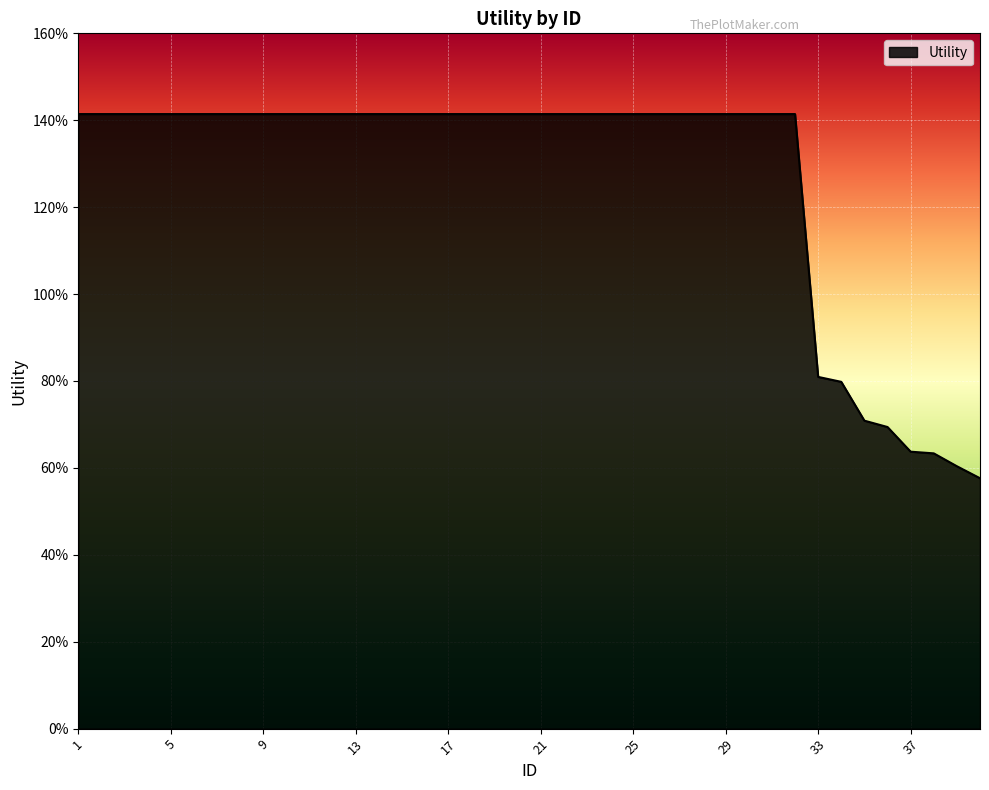

Reading left to right, what are all the values shown in this chart?

1=1.4	2=1.4	3=1.4	4=1.4	5=1.4	6=1.4	7=1.4	8=1.4	9=1.4	10=1.4	11=1.4	12=1.4	13=1.4	14=1.4	15=1.4	16=1.4	17=1.4	18=1.4	19=1.4	20=1.4	21=1.4	22=1.4	23=1.4	24=1.4	25=1.4	26=1.4	27=1.4	28=1.4	29=1.4	30=1.4	31=1.4	32=1.4	33=0.8	34=0.8	35=0.7	36=0.7	37=0.6	38=0.6	39=0.6	40=0.6